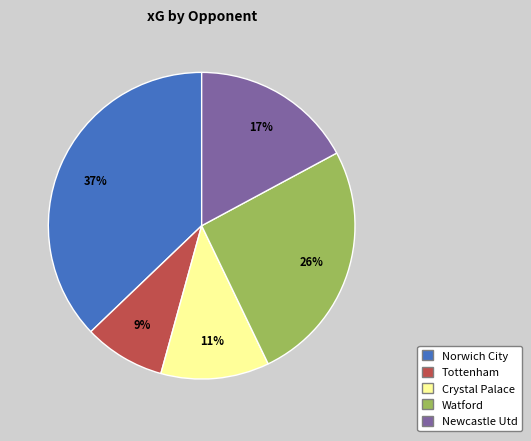

How many slices are in this pie chart?

5